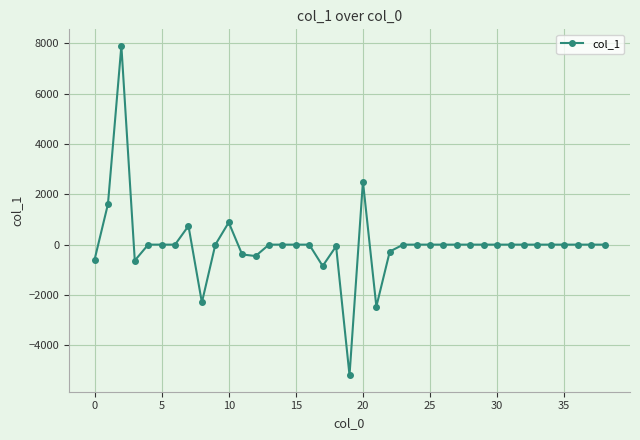

True or false: there are more than 1 points higher than both neighbors.

True